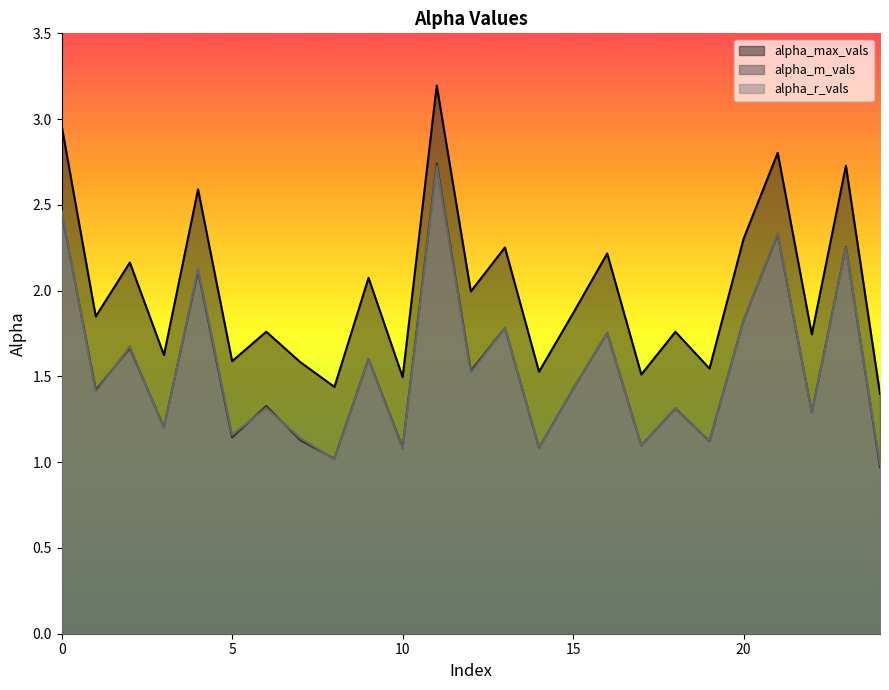

Is it true that alpha_r_vals equals 2.8 at 9?

False